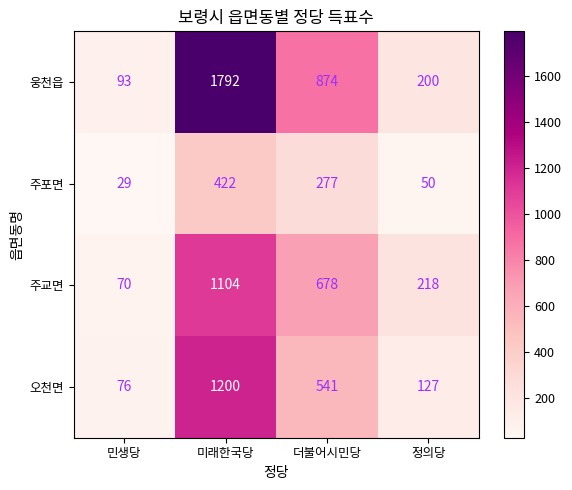

Reading right to left, transcribe all the data shown in this chart.

웅천읍: 200	874	1792	93
주포면: 50	277	422	29
주교면: 218	678	1104	70
오천면: 127	541	1200	76